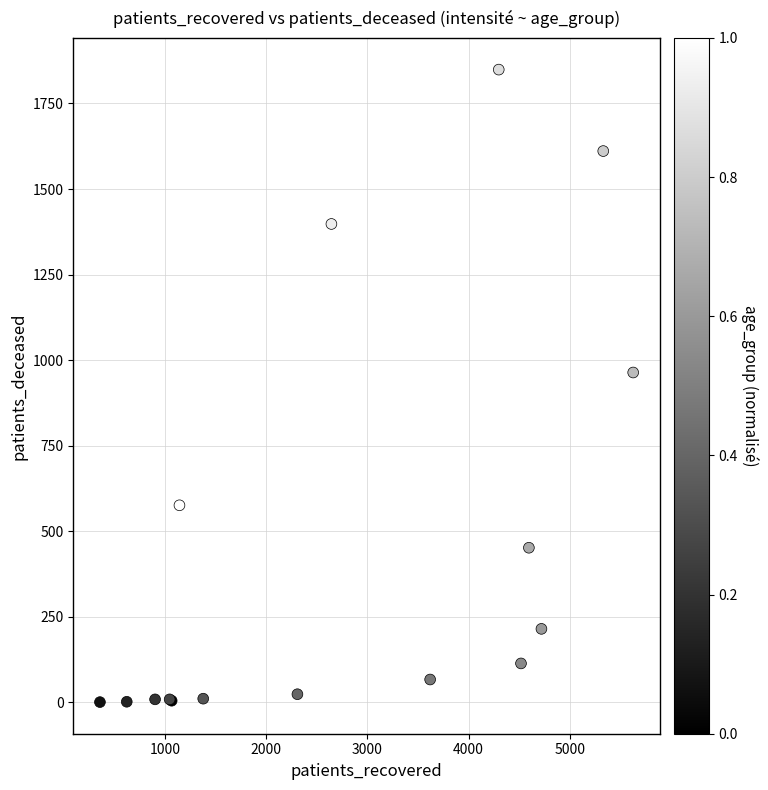

What Y value in the scatter plot is closest to 925?

964